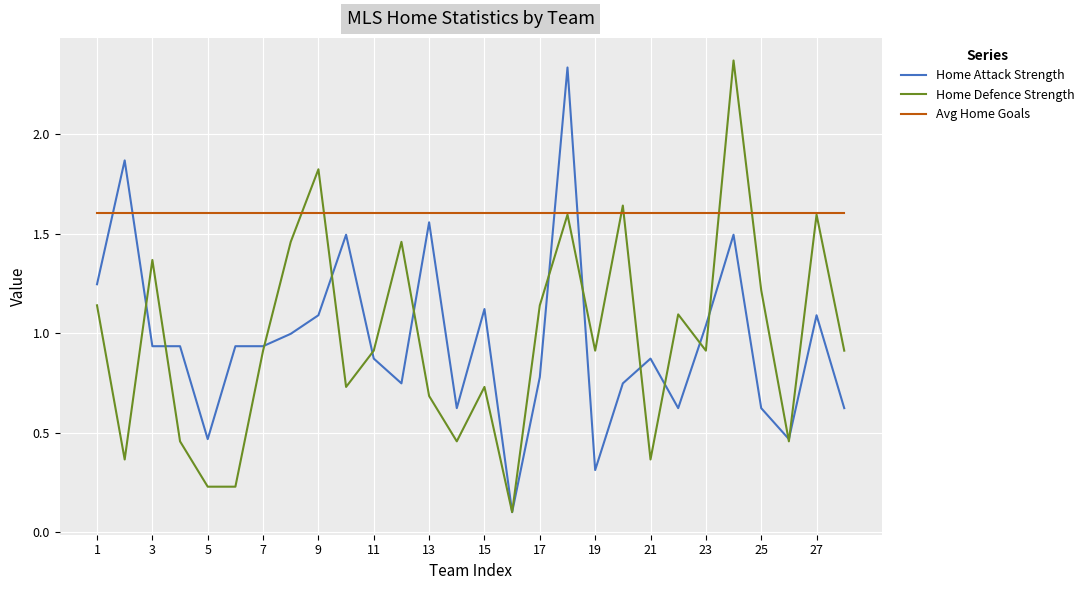

True or false: Home Attack Strength and Avg Home Goals cross at least once.

True